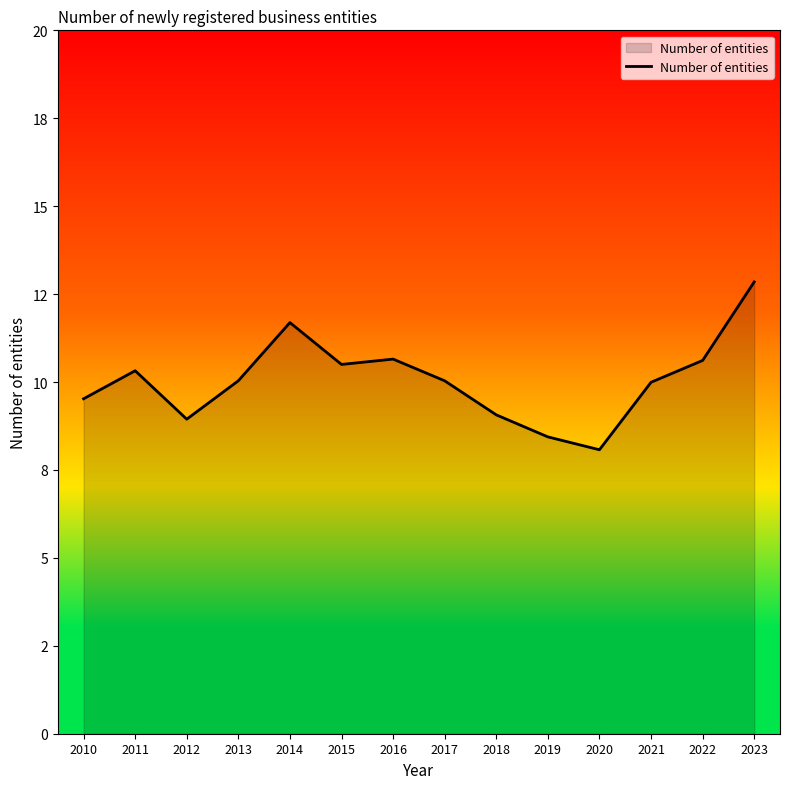

List the labels in order of value, largest first.

2023, 2014, 2016, 2022, 2015, 2011, 2013, 2017, 2021, 2010, 2018, 2012, 2019, 2020